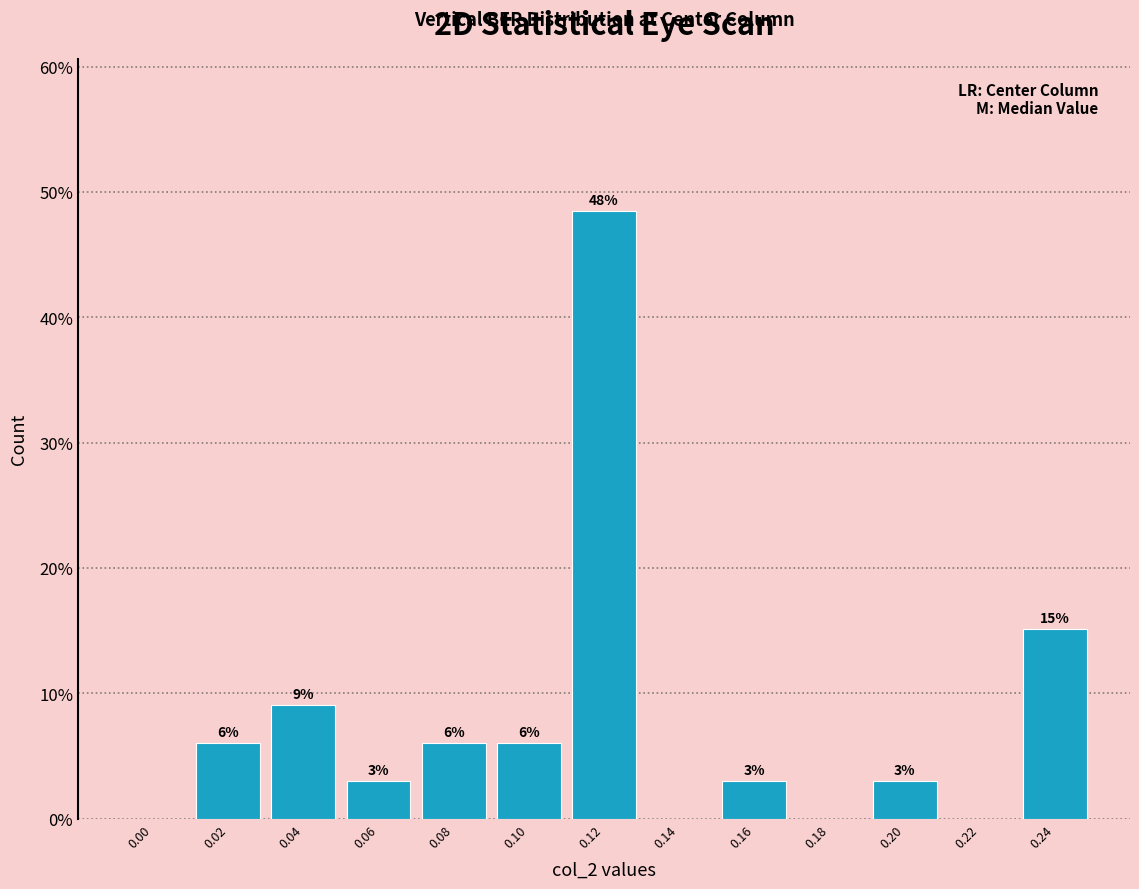

Are the bars horizontal?

No